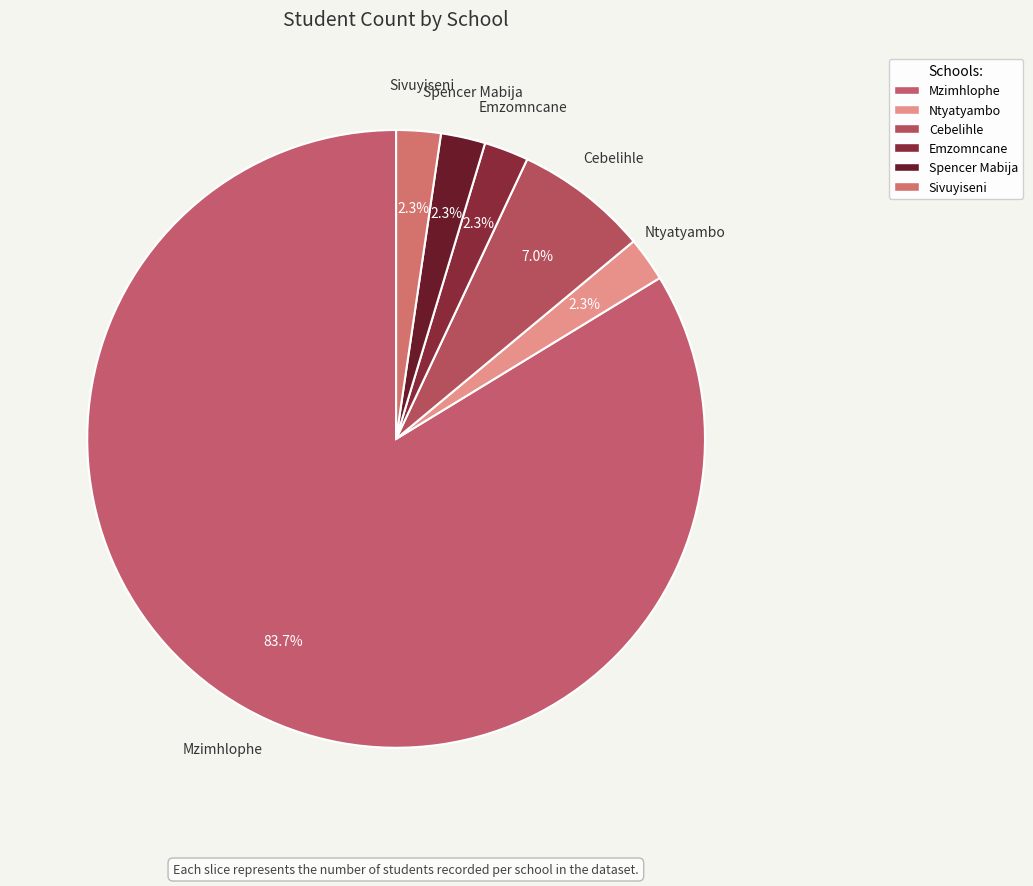

Rank the categories by value from lowest to highest.

Ntyatyambo, Emzomncane, Spencer Mabija, Sivuyiseni, Cebelihle, Mzimhlophe